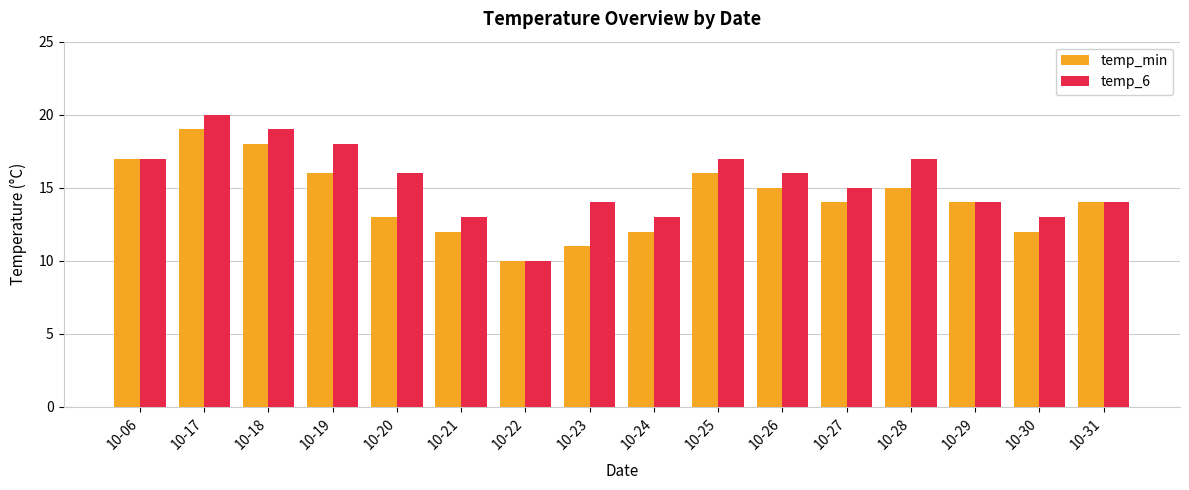

The temp_min series shows 15 at 10-28. True or false?

True